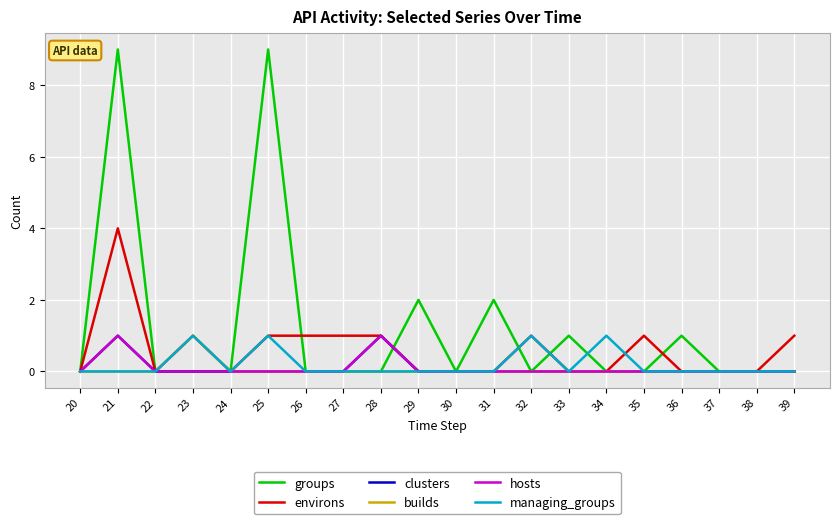

Reading left to right, extract all data points from this chart.

groups: 0	9	0	0	0	9	0	0	0	2	0	2	0	1	0	0	1	0	0	0
environs: 0	4	0	1	0	1	1	1	1	0	0	0	1	0	0	1	0	0	0	1
clusters: 0	1	0	0	0	0	0	0	1	0	0	0	0	0	0	0	0	0	0	0
builds: 0	0	0	1	0	0	0	0	0	0	0	0	0	0	0	0	0	0	0	0
hosts: 0	1	0	0	0	0	0	0	1	0	0	0	0	0	0	0	0	0	0	0
managing_groups: 0	0	0	1	0	1	0	0	0	0	0	0	1	0	1	0	0	0	0	0